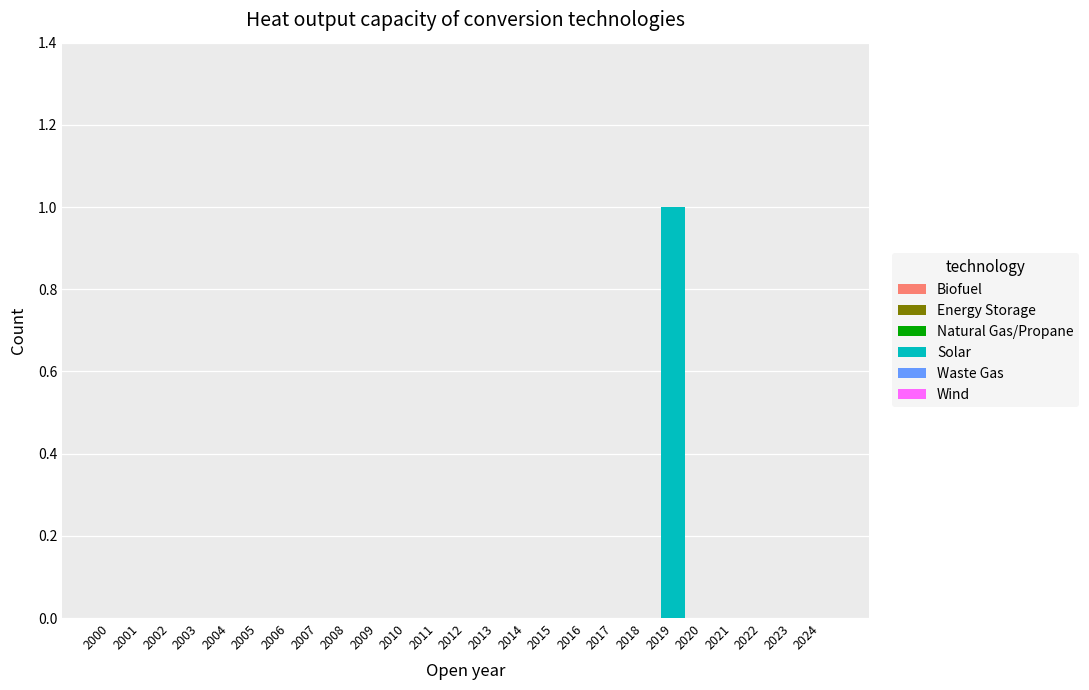

Is it true that the value at 2022 is 0?

True